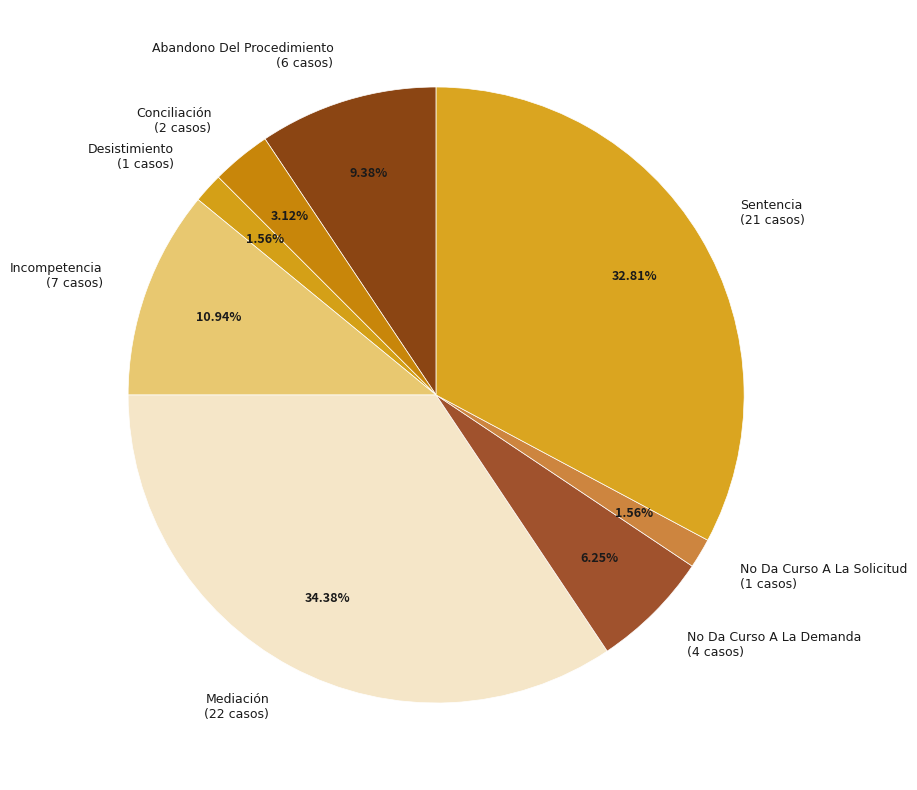

Count the number of slices in the pie.

8